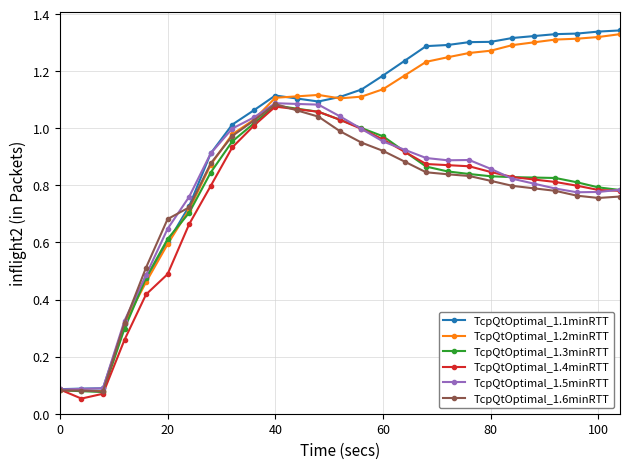

True or false: TcpQtOptimal_1.5minRTT has more than 1 points higher than both neighbors.

True